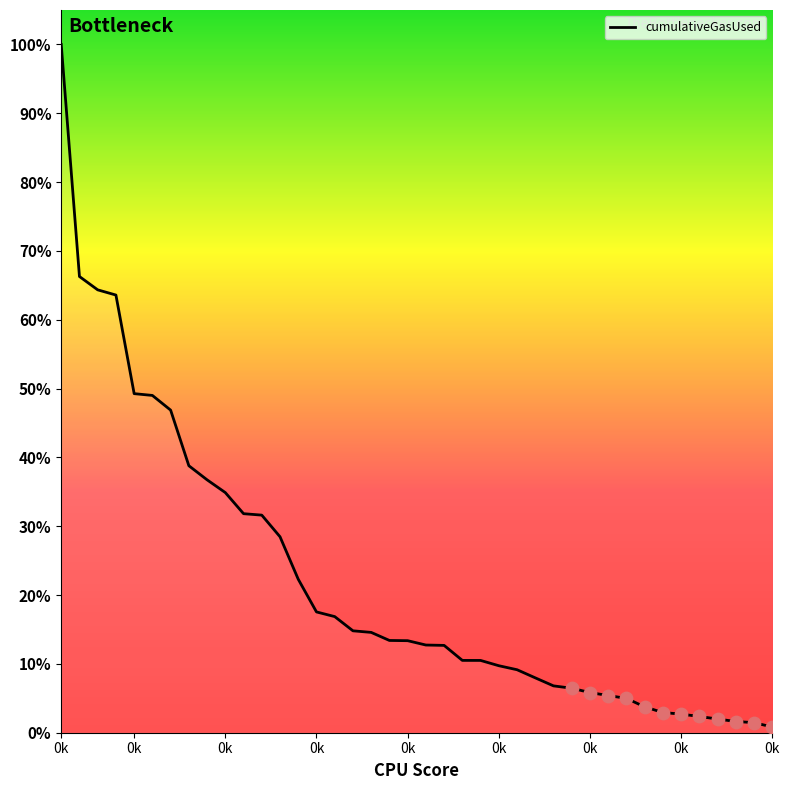

What is the change in value from 16 to 30?

-909719